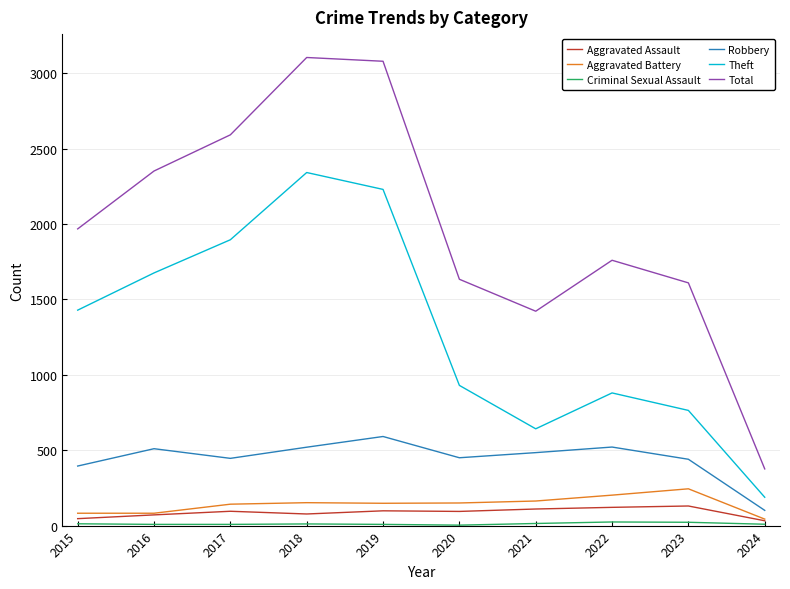

What is the sum of the Theft values at 2018 and 2023?

3106